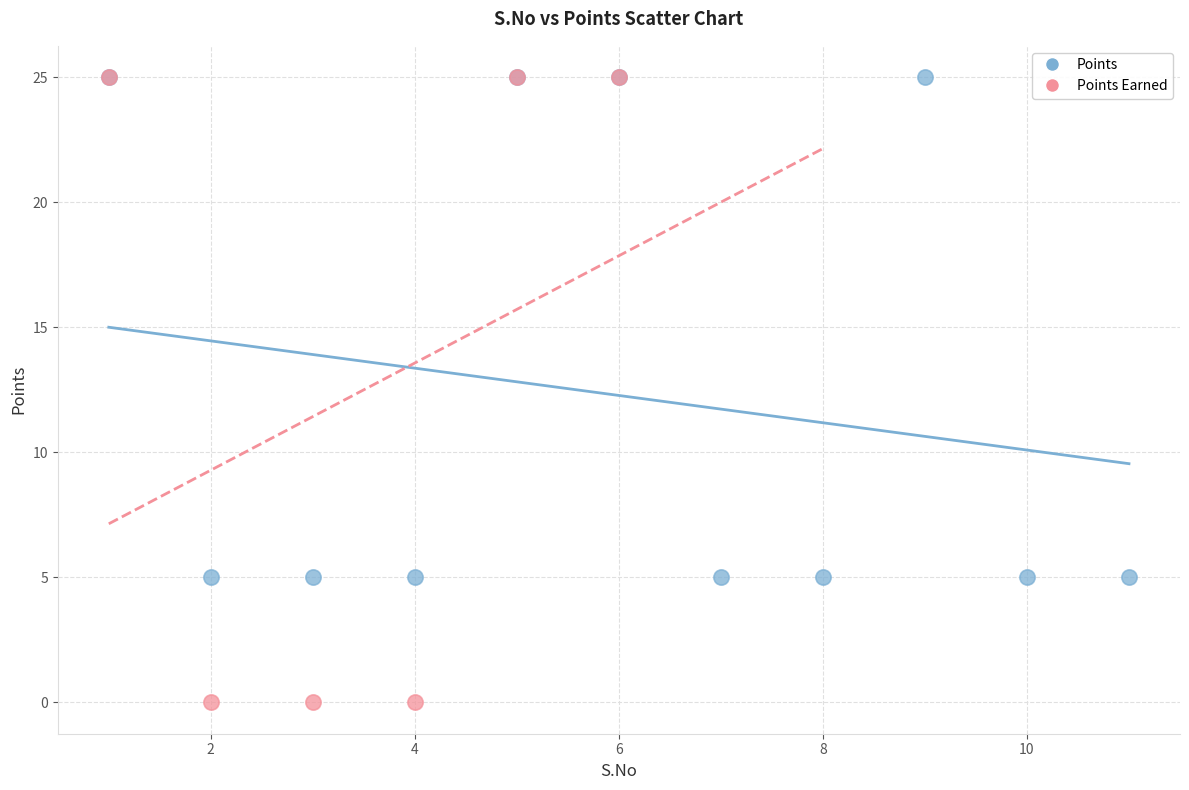

Which series has the widest spread of Y values?

Points Earned